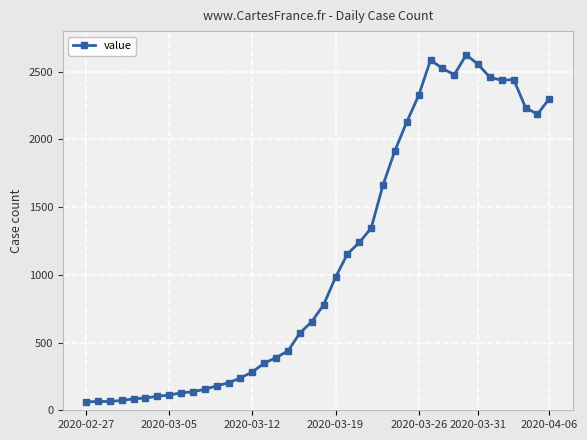

What is the greatest value displayed?

2625